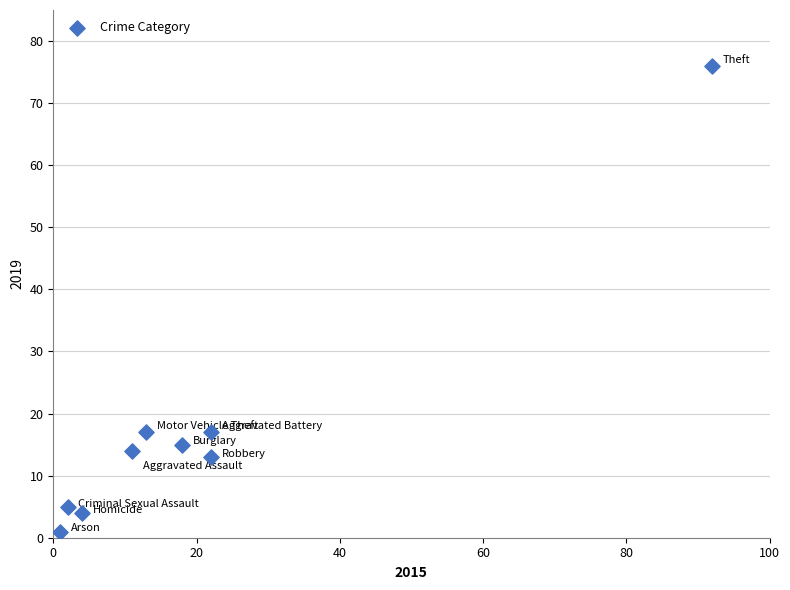

What is the range of Y values (max minus min)?

75